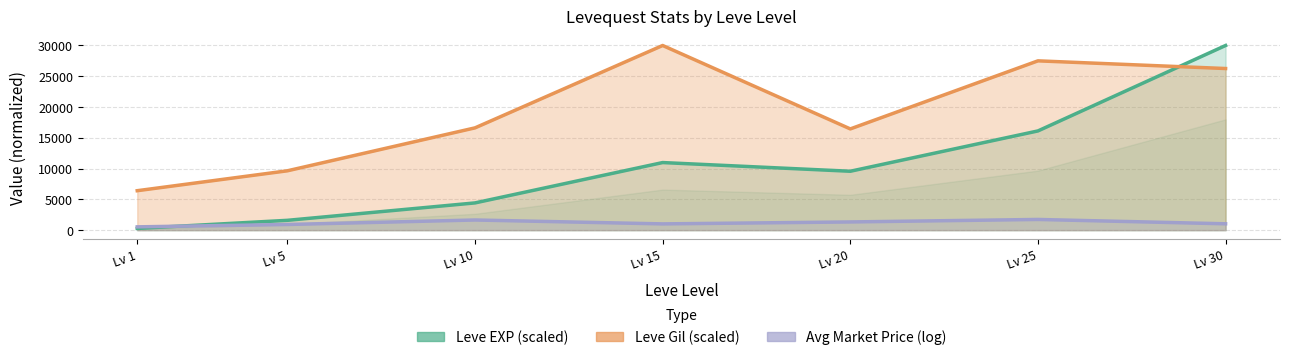

What is the highest value of the currentAveragePrice (log-scaled) series?

1737.1